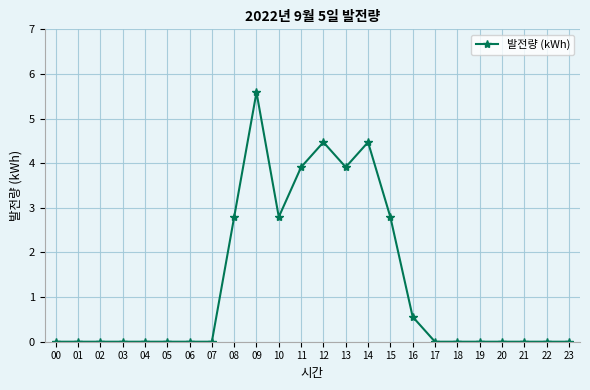

True or false: there are more than 1 points higher than both neighbors.

True